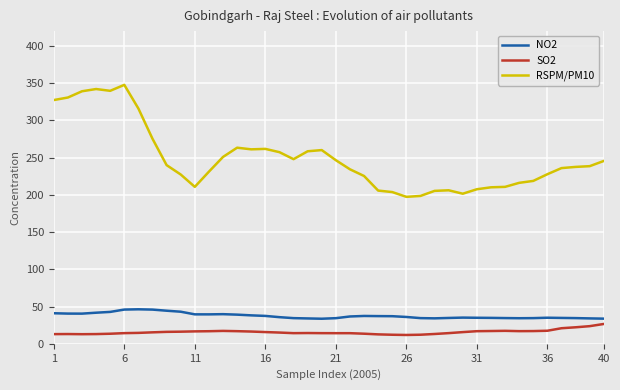

What is the maximum value shown in the chart?

347.8